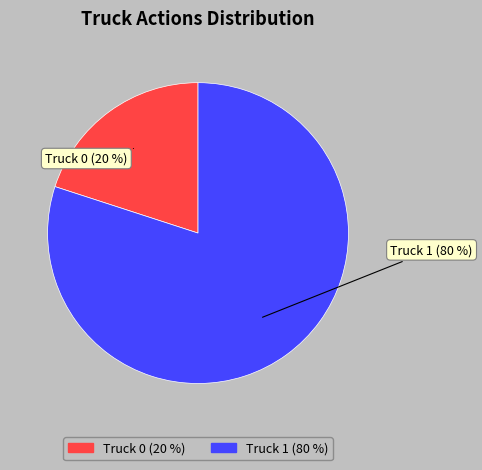

Approximately how many times larger is the value at Truck 1 (80 %) compared to Truck 0 (20 %)?

4.0